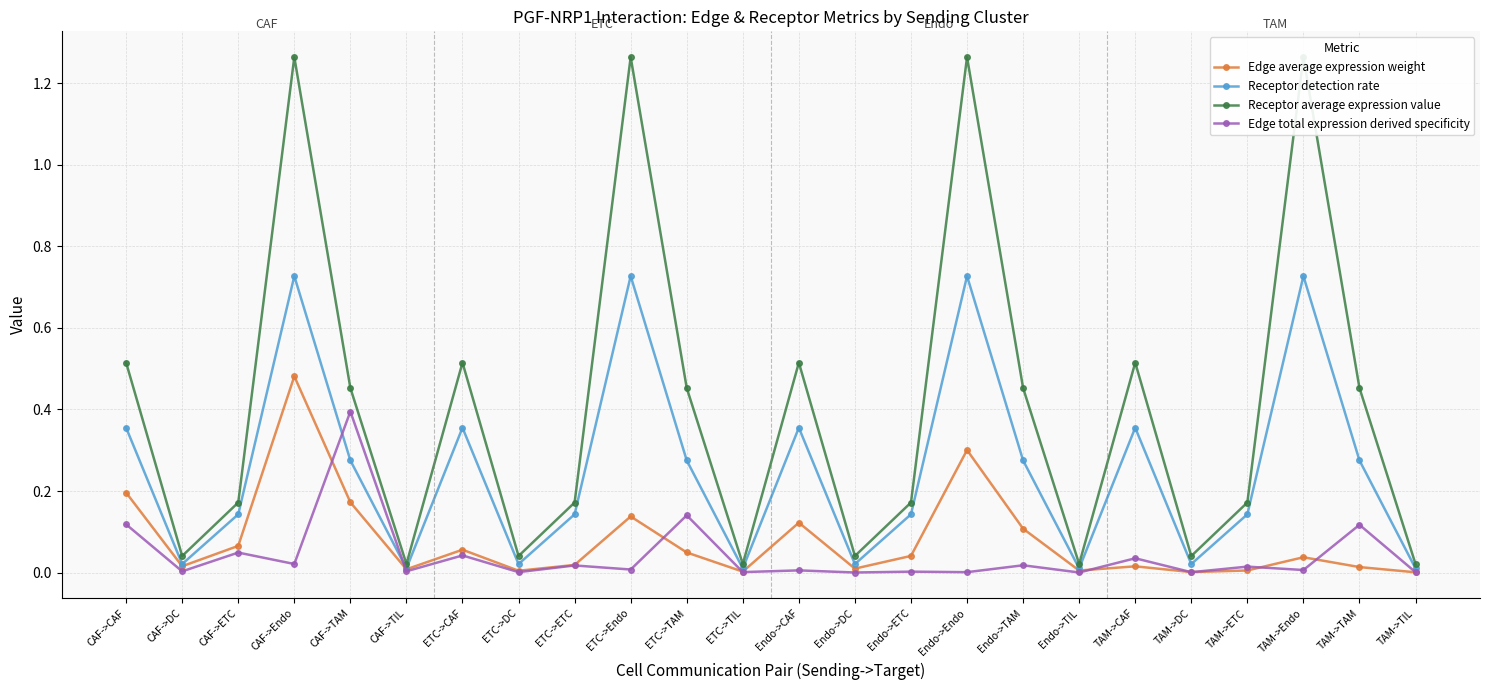

How many distinct data groups are displayed?

4